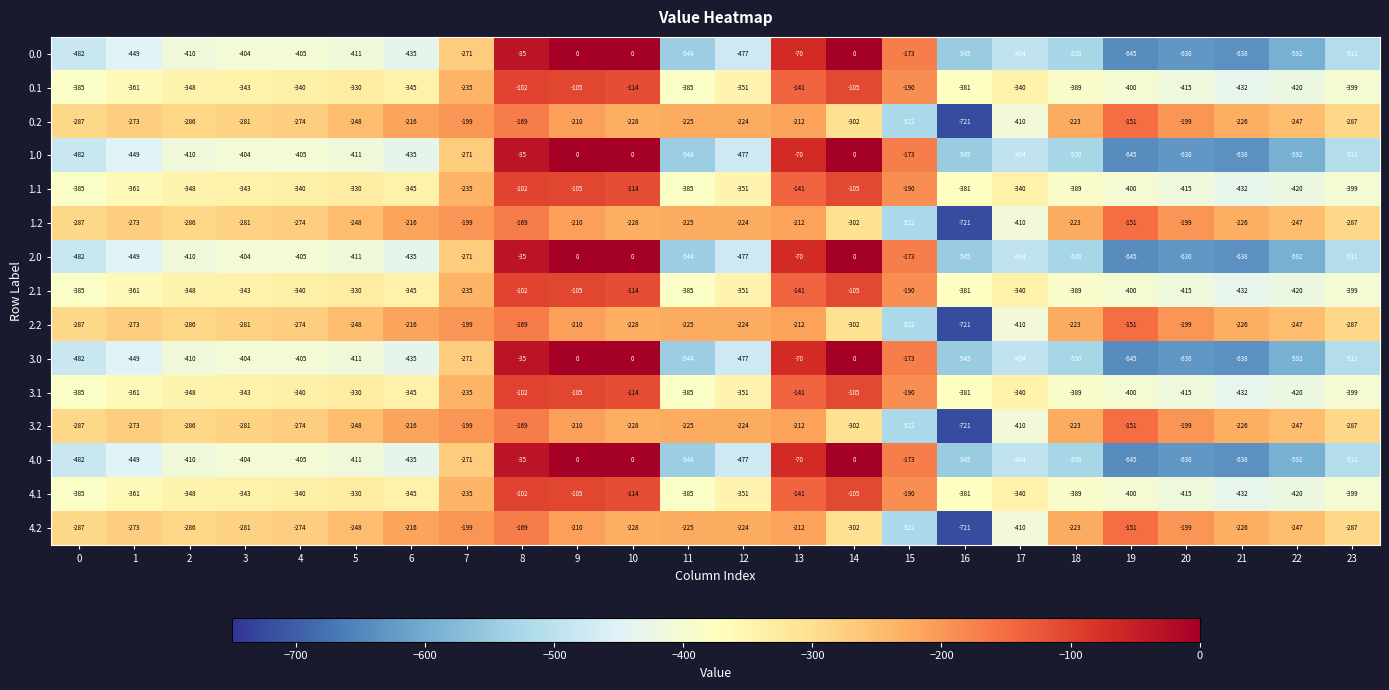

At which label does 0.1 first exceed -345?

3